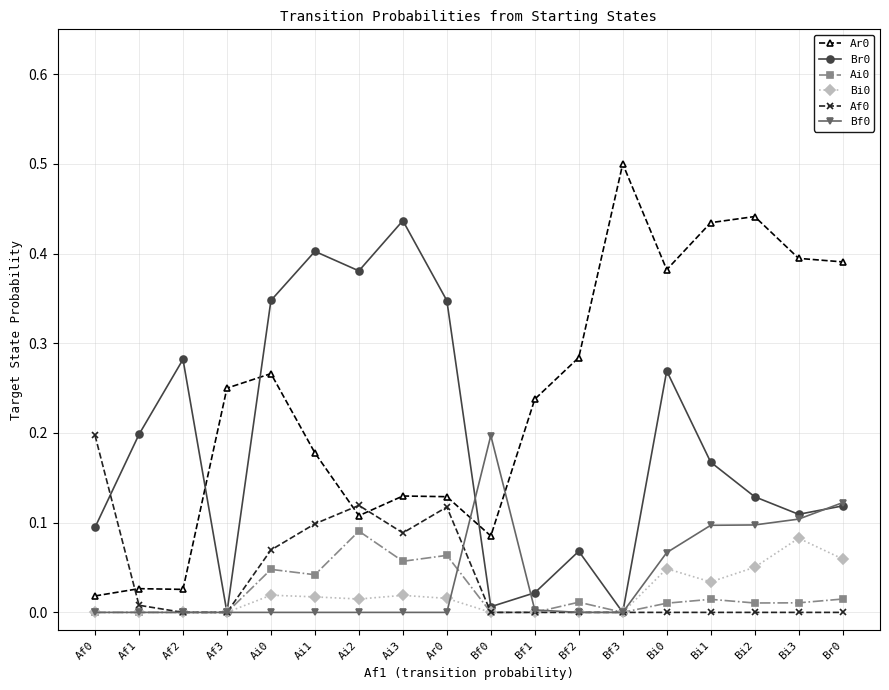

The Ar0 series shows 0.6 at Bi0. True or false?

False